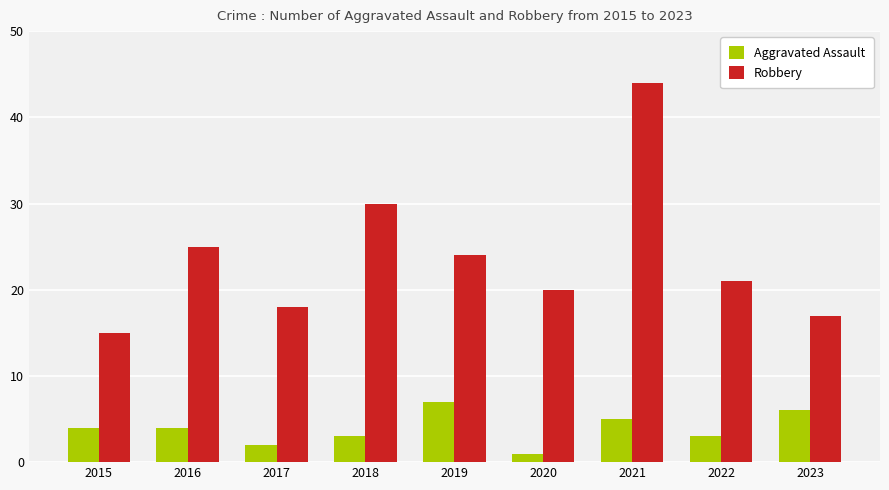

What is the approximate value of Robbery at 2022, to the nearest 10?

20